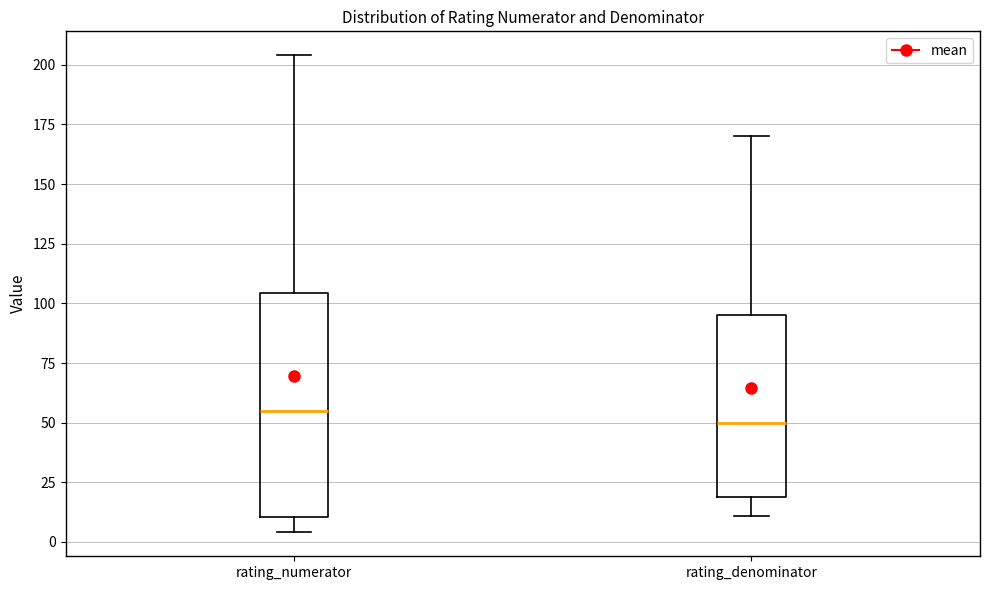

Comparing the boxes themselves (not the whiskers), which one is the tallest?

rating_numerator